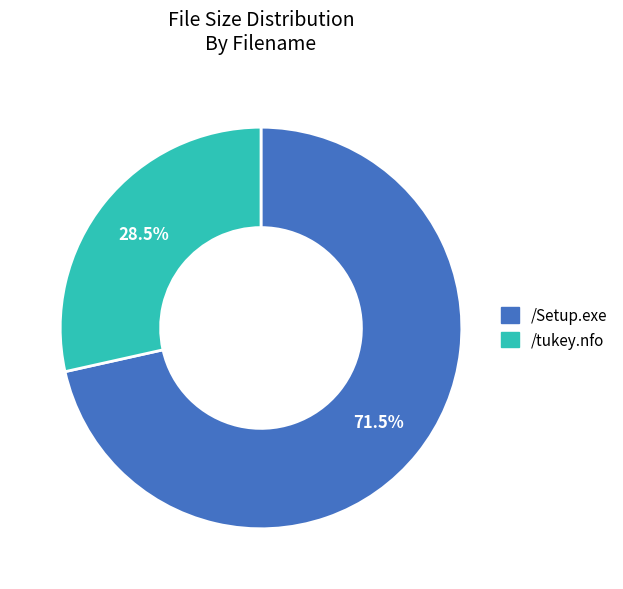

Between /Setup.exe and /tukey.nfo, which is larger?

/Setup.exe